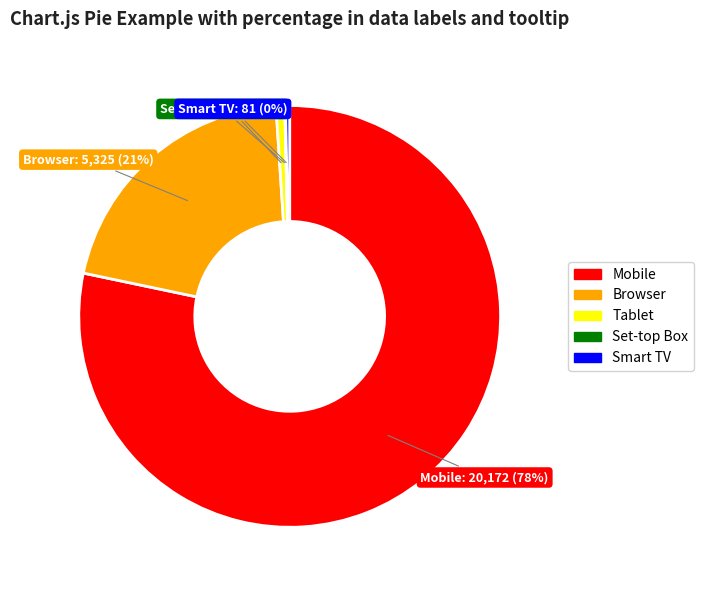

Is it true that Mobile is 71% of the pie?

False